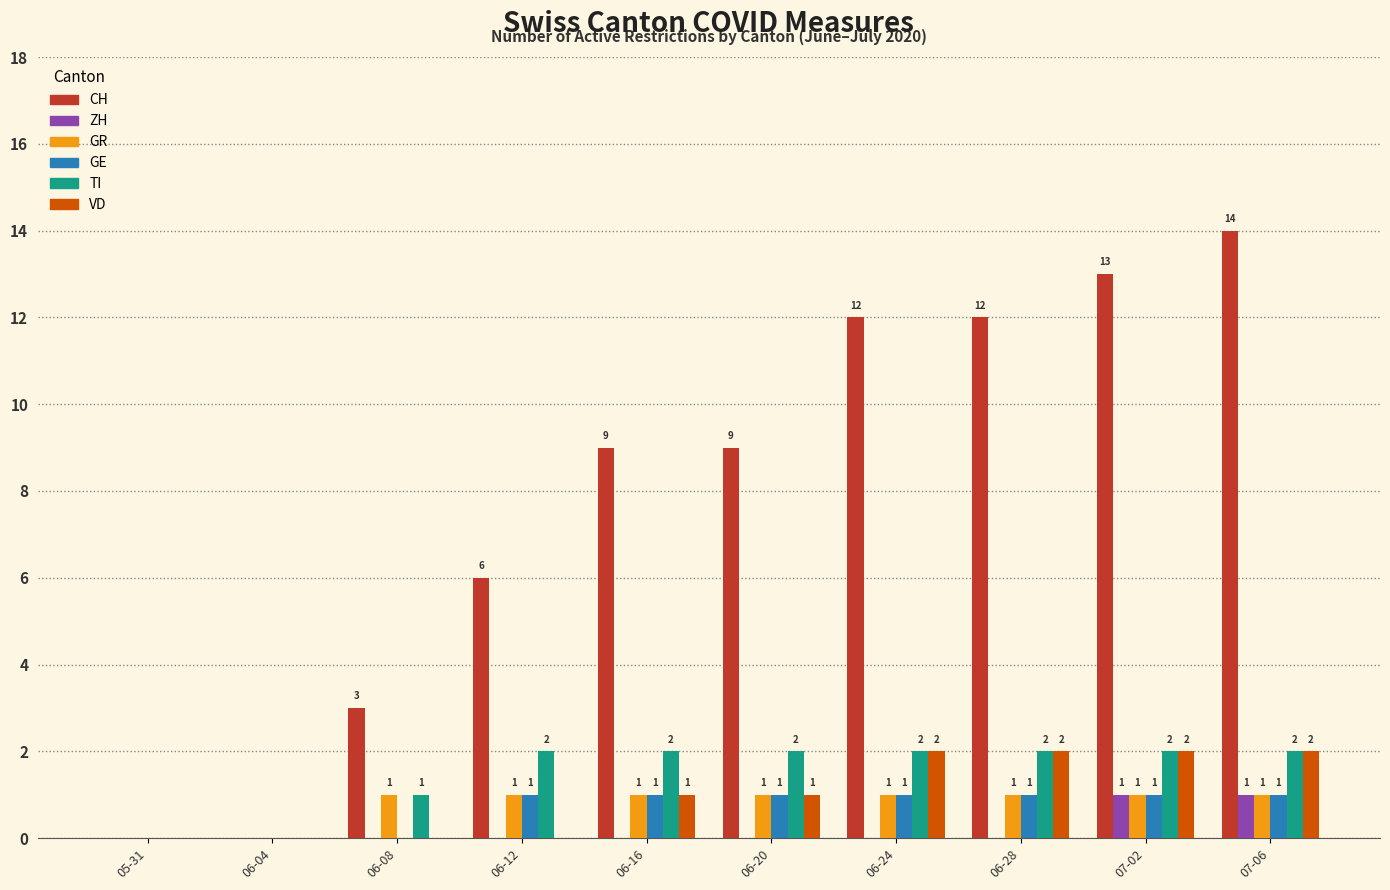

At which category is the sum across all series the highest?

07-06